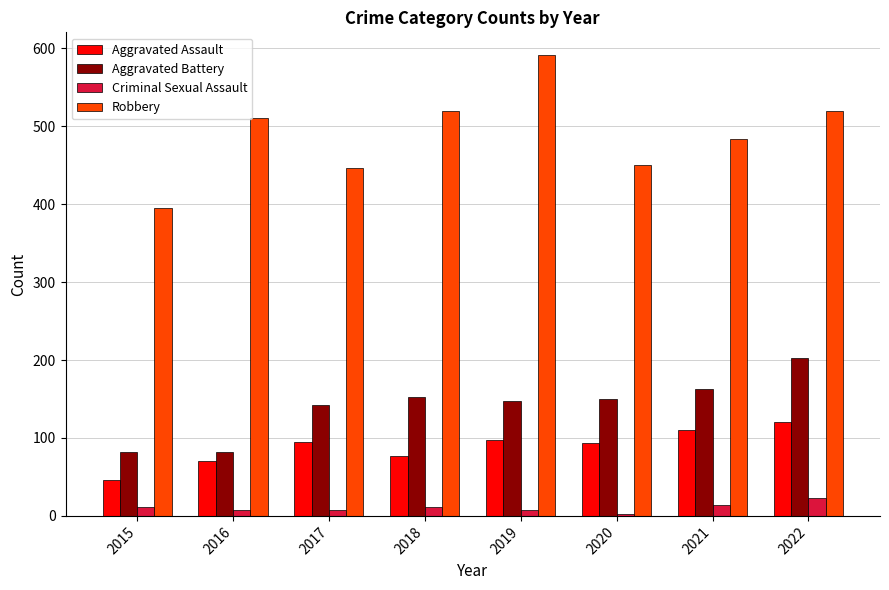

Which series has the largest range (max minus min)?

Robbery